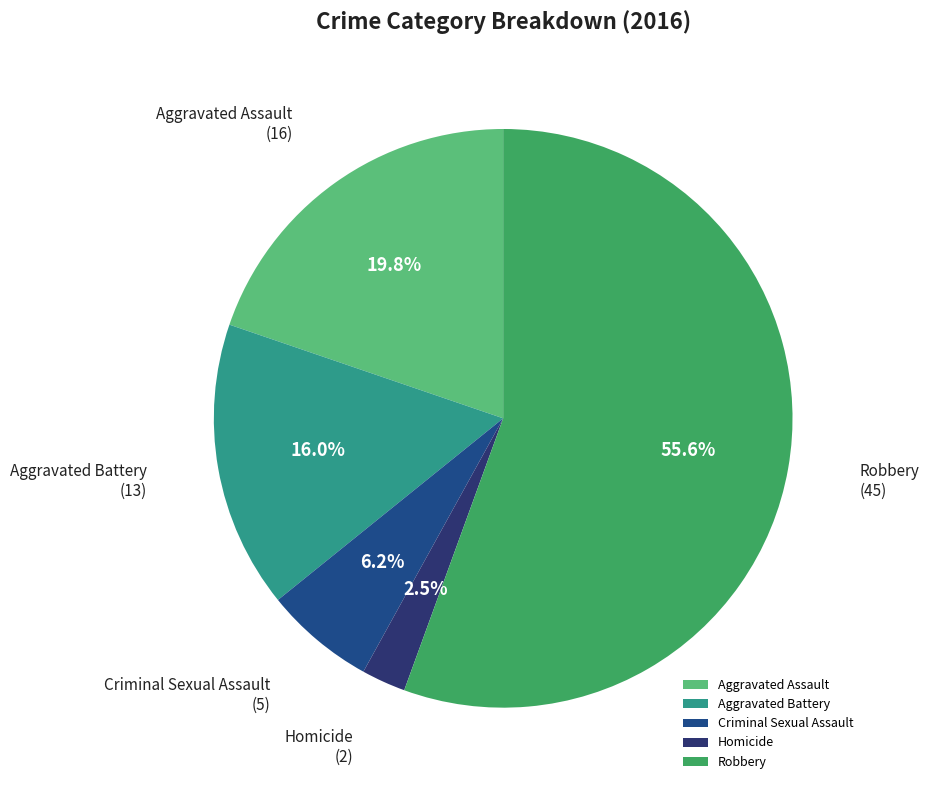

How much of the chart is everything except Criminal Sexual Assault?

93.8%